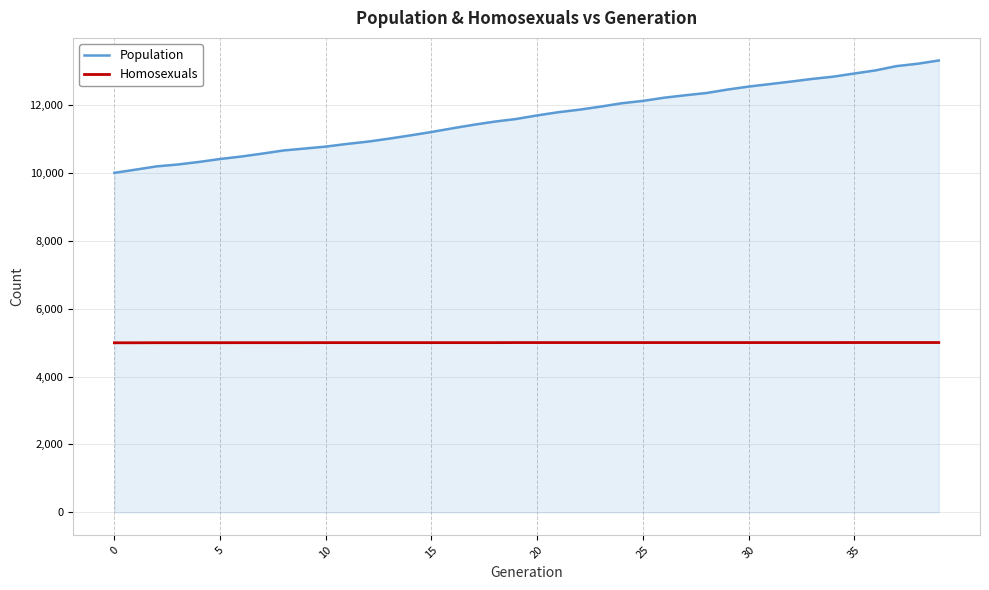

What is the difference between the maximum and second lowest values in the Population series?

3216